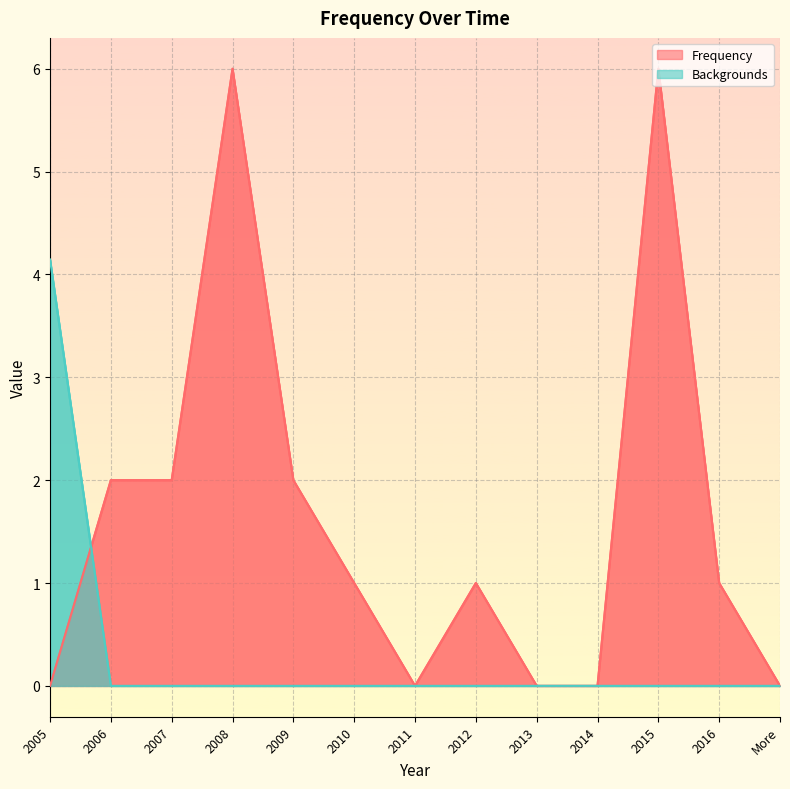

True or false: Frequency has a value of -2.9 at 2014.

False